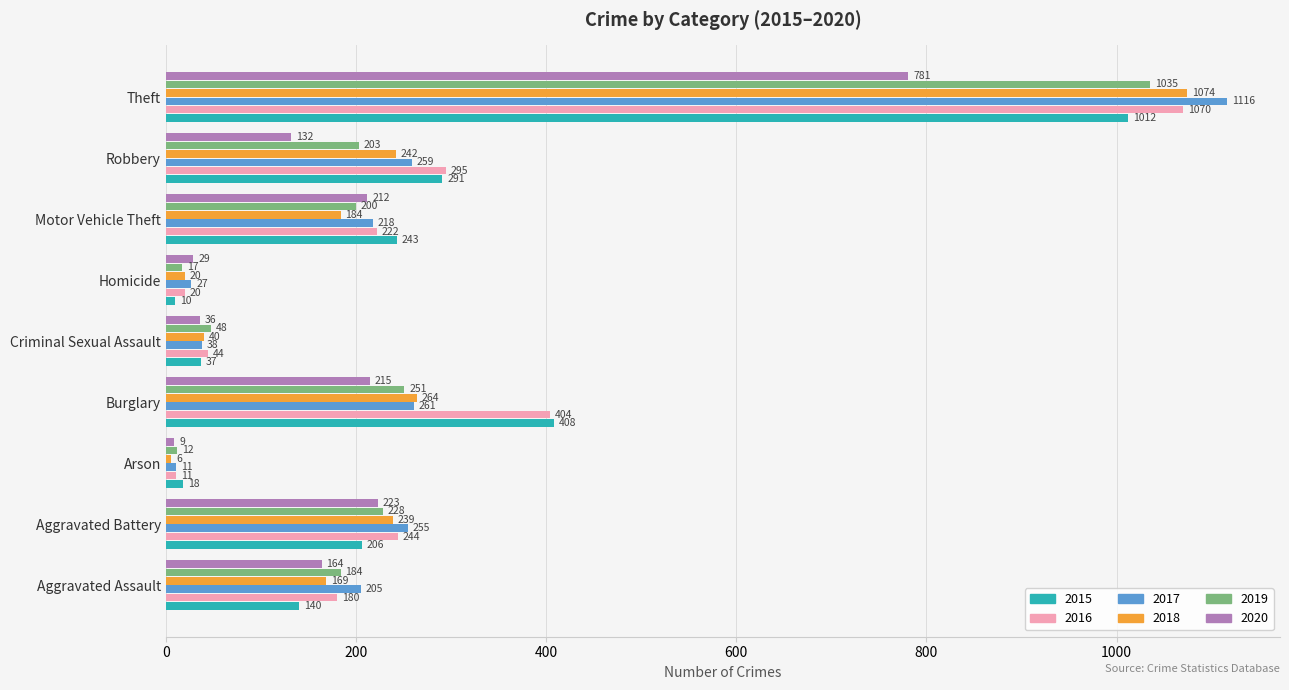

Rank the series at Burglary from highest to lowest value.

2015, 2016, 2018, 2017, 2019, 2020